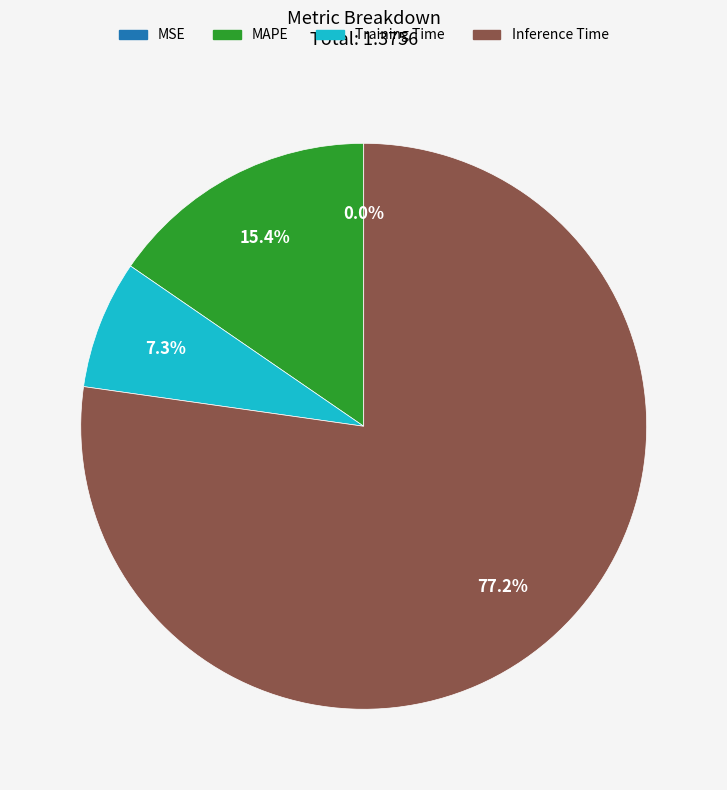

Is there any slice that represents more than half of the pie?

Yes